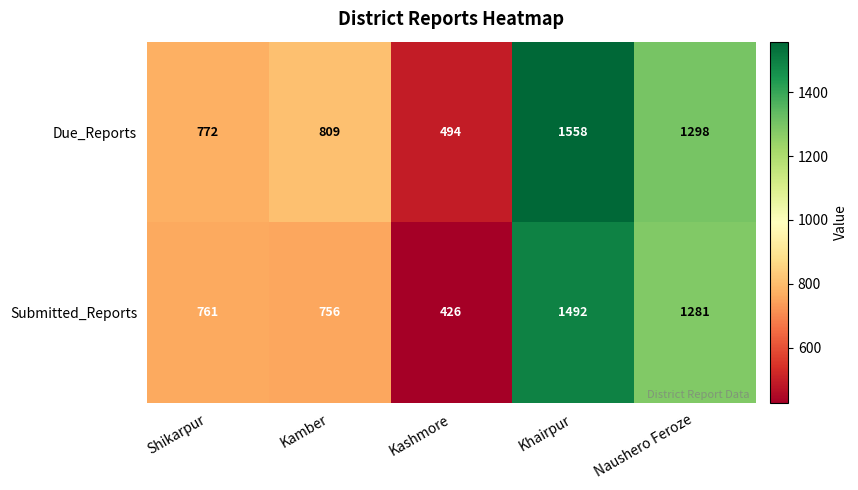

Reading right to left, list all the values displayed in this chart.

Due_Reports: Naushero Feroze=1298	Khairpur=1558	Kashmore=494	Kamber=809	Shikarpur=772
Submitted_Reports: Naushero Feroze=1281	Khairpur=1492	Kashmore=426	Kamber=756	Shikarpur=761